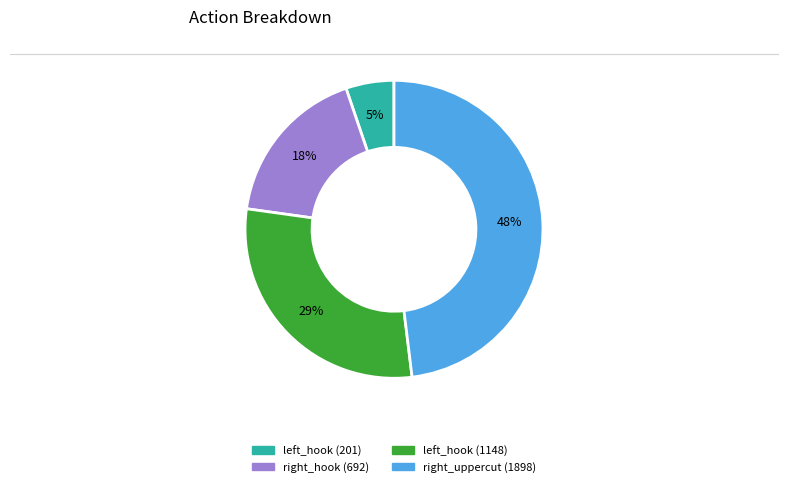

Do left_hook (1148) and left_hook (201) together represent more than half of the pie?

No